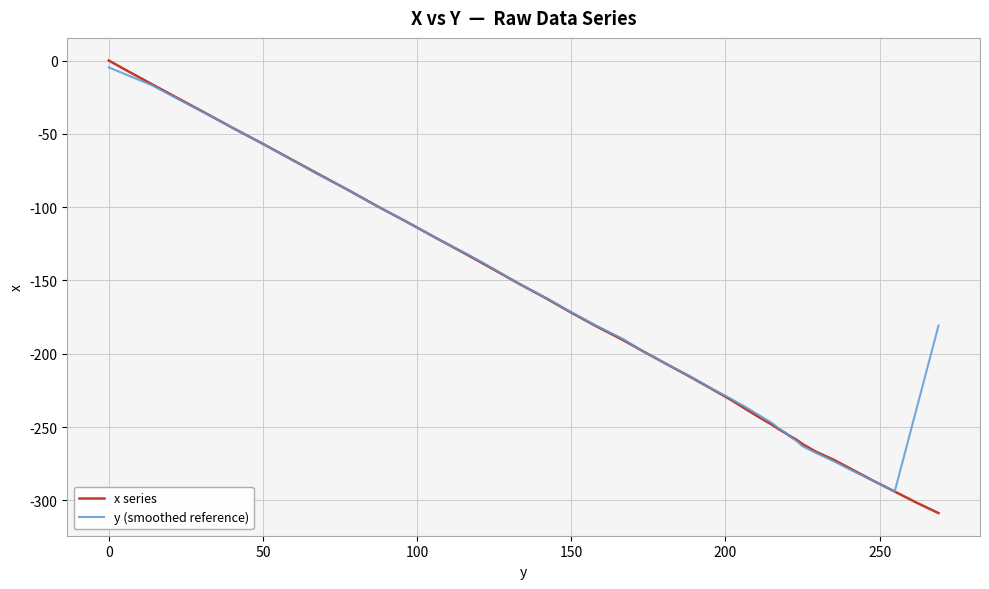

What is the average value of the y (smoothed reference) series?

-169.8